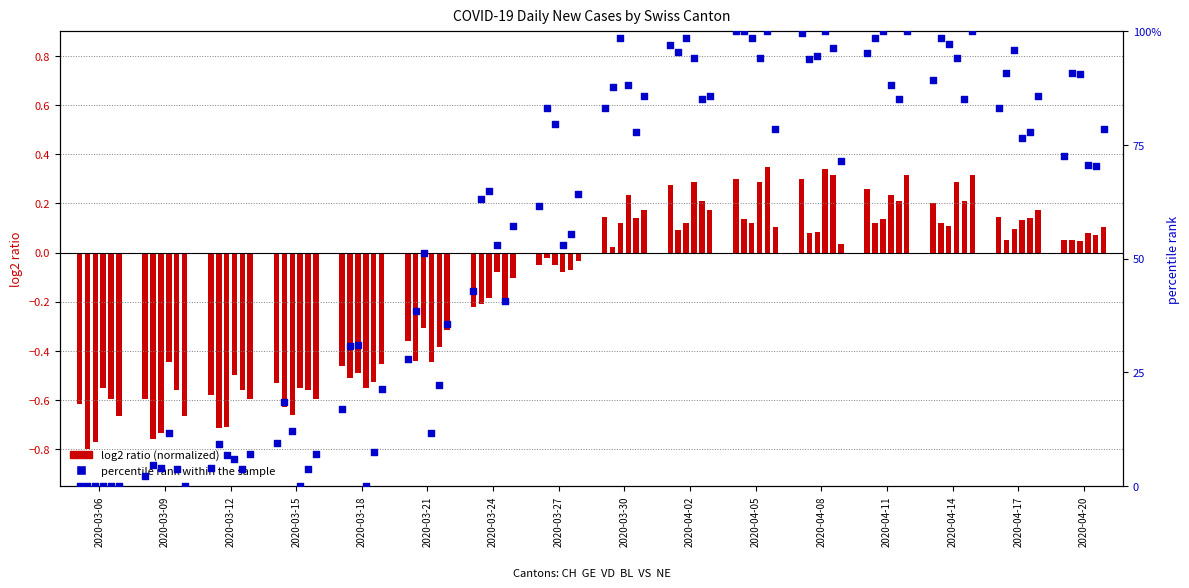

At how many categories does at least one series exceed 83?

9